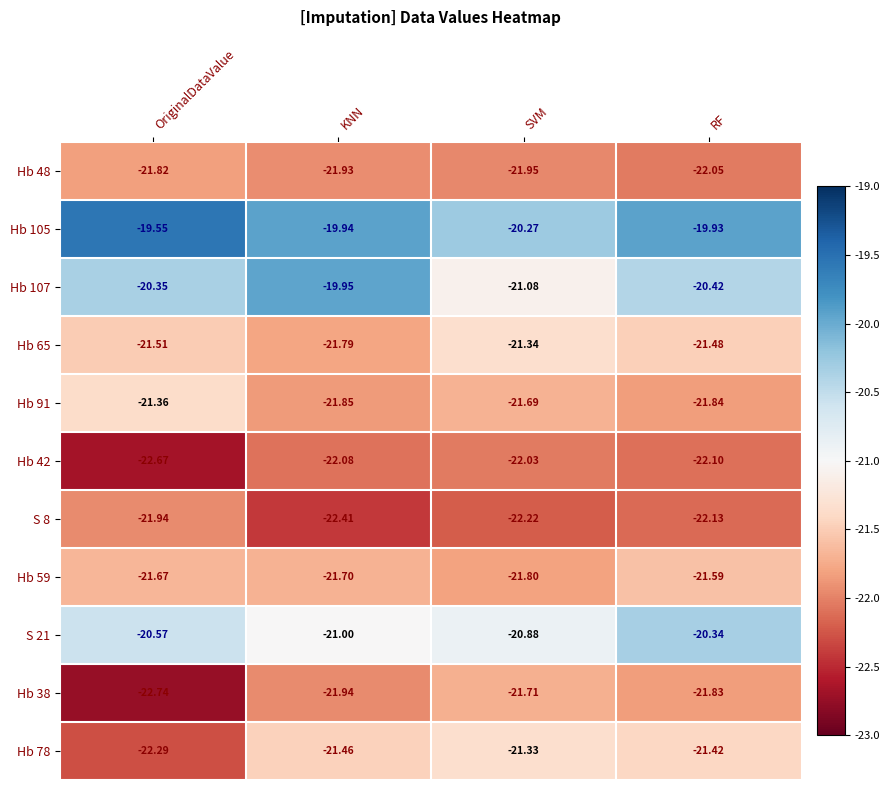

Is the value of S 21 at RF greater than the value of Hb 59 at RF?

Yes